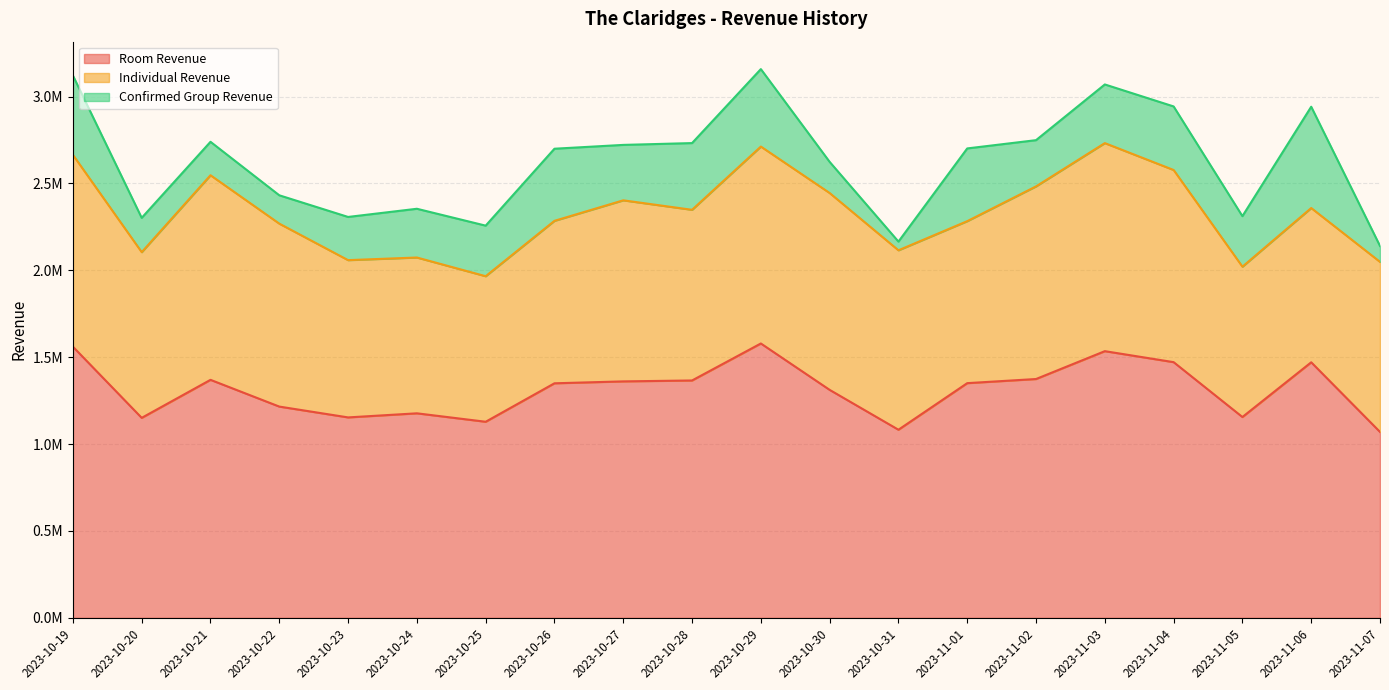

Is the value of Individual Revenue at 2023-10-30 greater than the value of Room Revenue at 2023-10-26?

No